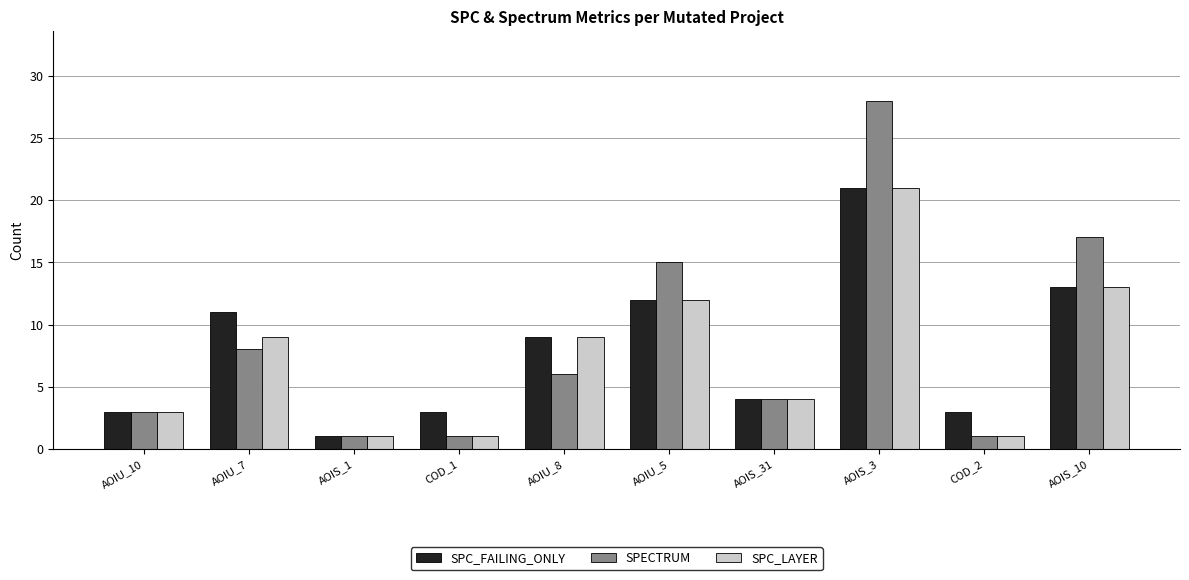

What is the difference between the SPECTRUM values at AOIU_5 and AOIU_7?

7